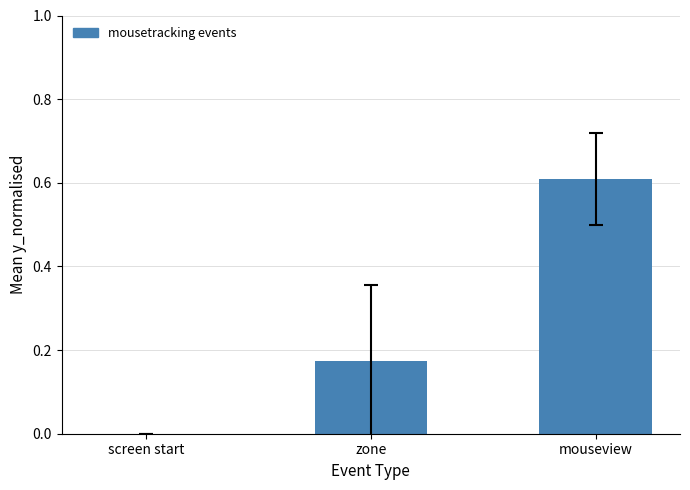

True or false: the data shows 0.0 at screen start.

True